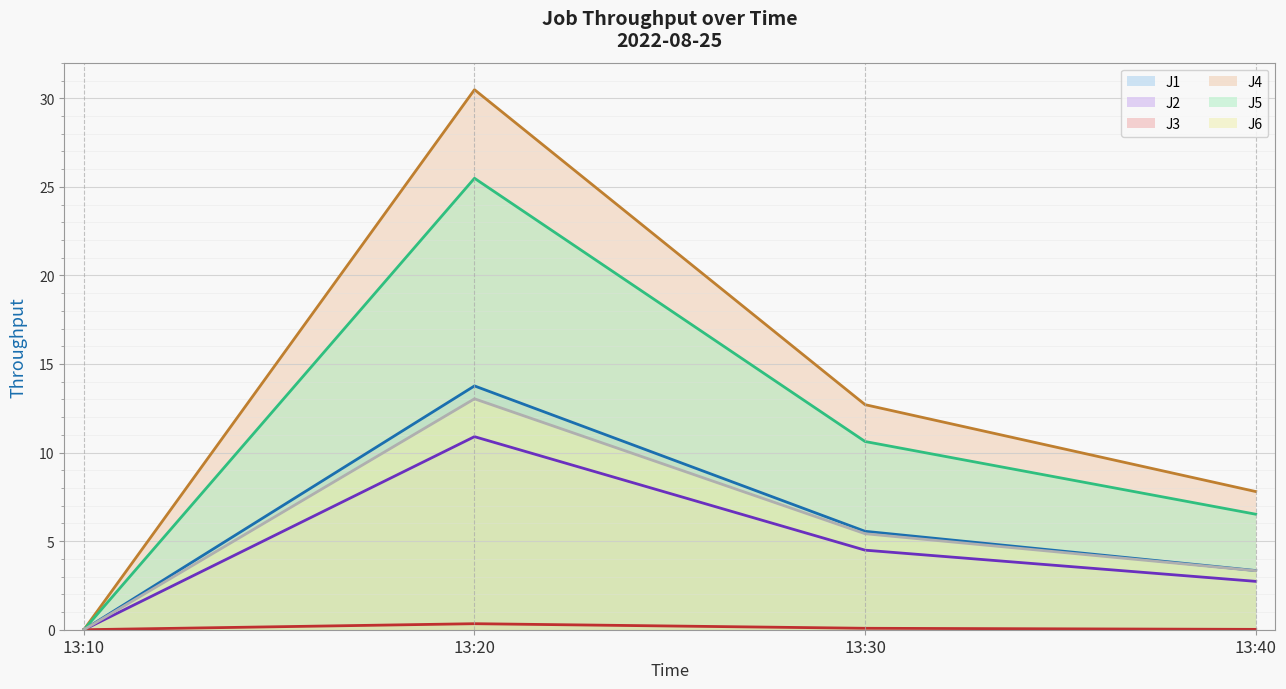

What is the spread (max minus min) of values at 13:20?

30.1